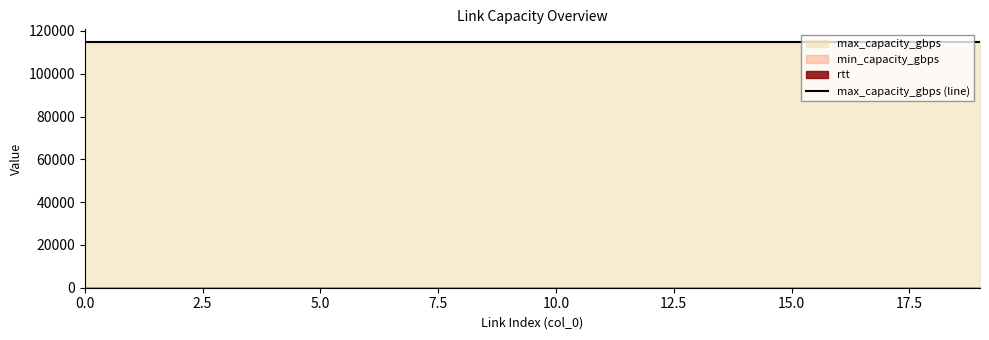

At how many categories does at least one series exceed 84867?

20